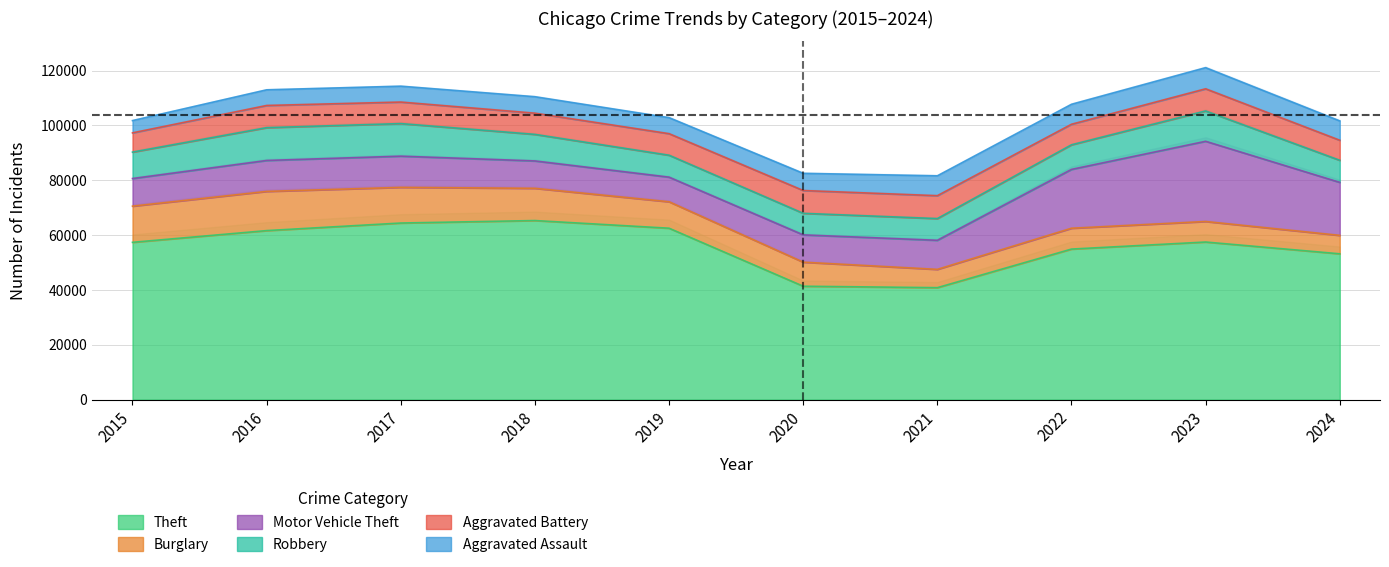

Reading left to right, extract all data points from this chart.

Theft: 2015=57351	2016=61623	2017=64386	2018=65290	2019=62495	2020=41343	2021=40816	2022=54887	2023=57460	2024=53161
Burglary: 2015=13184	2016=14289	2017=13001	2018=11747	2019=9638	2020=8758	2021=6662	2022=7592	2023=7481	2024=6714
Motor Vehicle Theft: 2015=10068	2016=11285	2017=11380	2018=9985	2019=8978	2020=9959	2021=10604	2022=21463	2023=29251	2024=19330
Robbery: 2015=9638	2016=11960	2017=11880	2018=9681	2019=7995	2020=7855	2021=7920	2022=8963	2023=11053	2024=8045
Aggravated Battery: 2015=7019	2016=8086	2017=7845	2018=7735	2019=7858	2020=8321	2021=8347	2022=7491	2023=8078	2024=7311
Aggravated Assault: 2015=4480	2016=5713	2017=5793	2018=6002	2019=5841	2020=6265	2021=7242	2022=7280	2023=7710	2024=7053